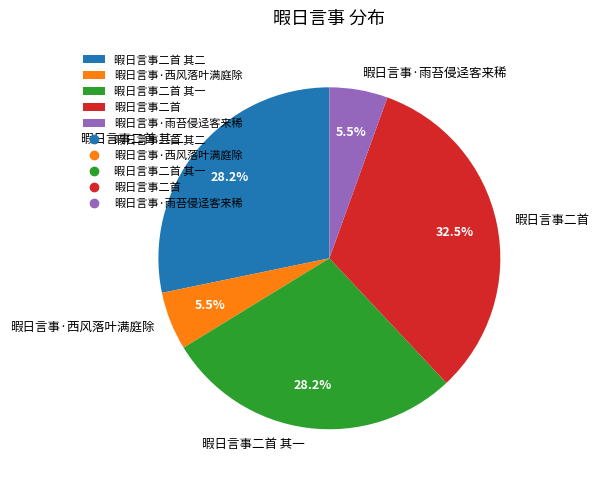

True or false: 暇日言事二首 其二 accounts for 28% of the total.

True